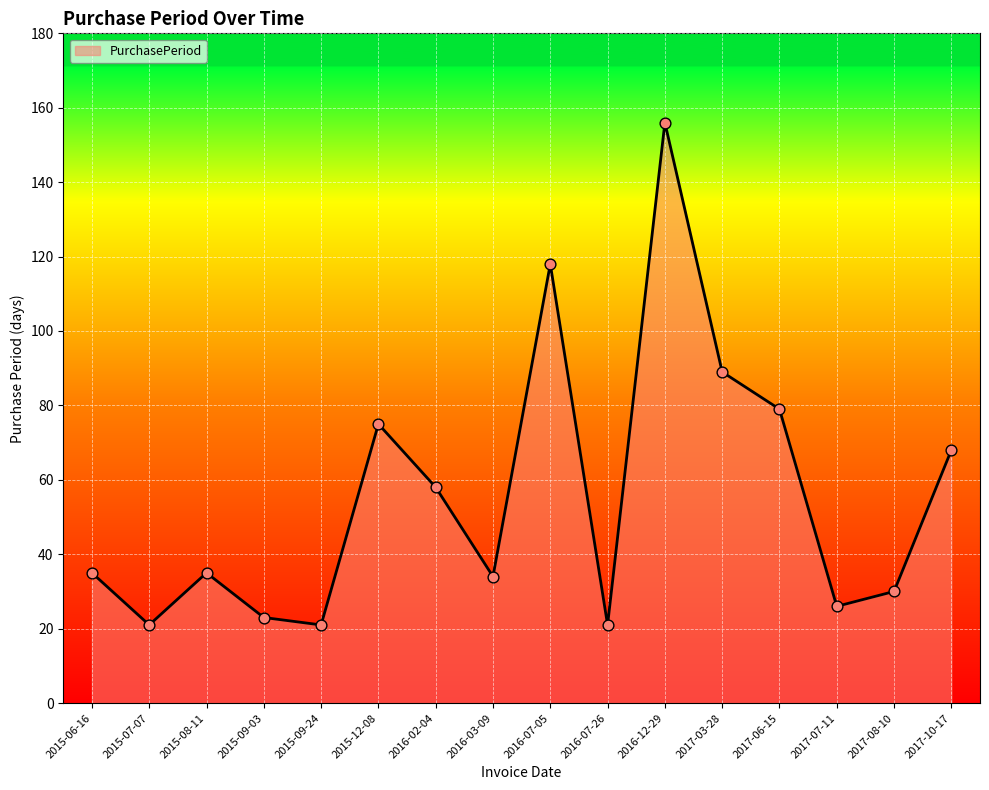

What is the change in value from 2016-02-04 to 2017-06-15?

+21